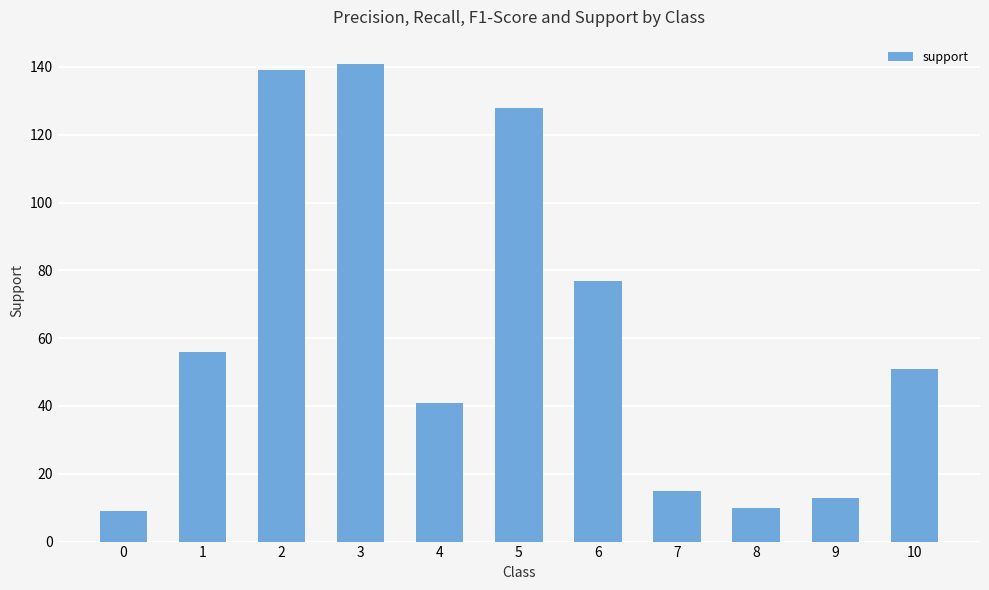

Between 9 and 4, which is larger?

4